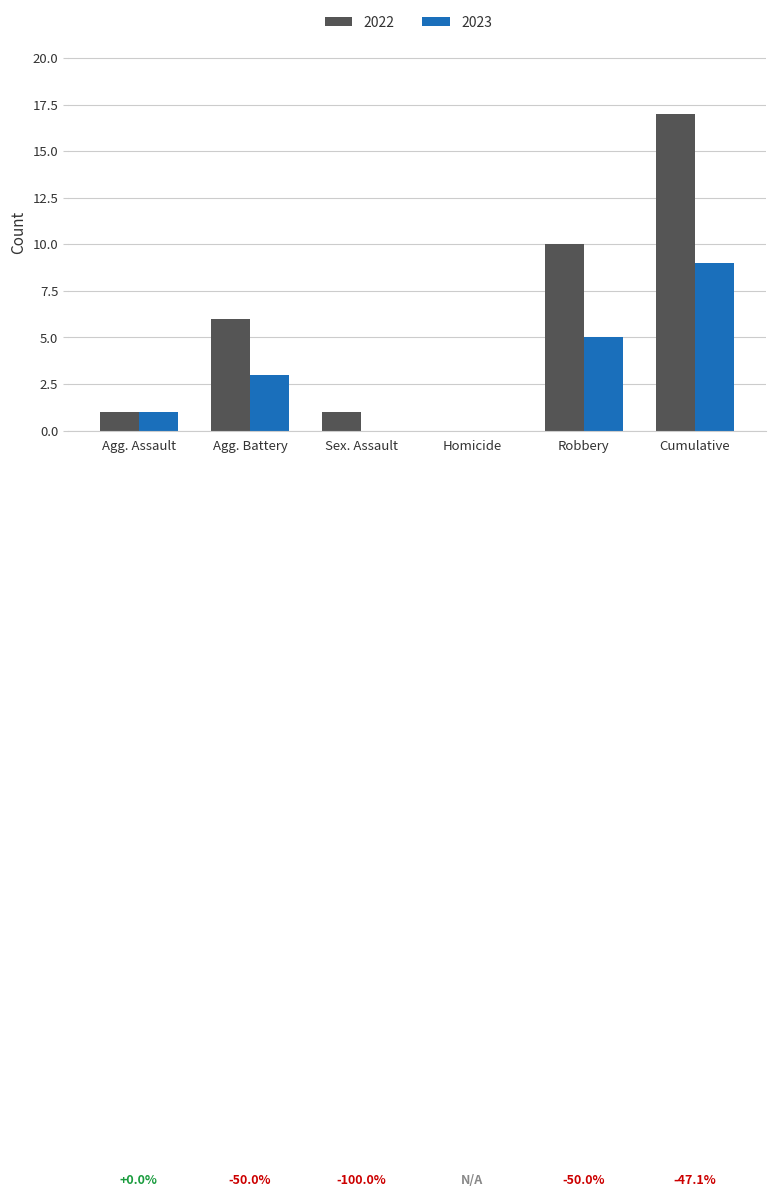

What are all the series names shown in the legend?

2022, 2023